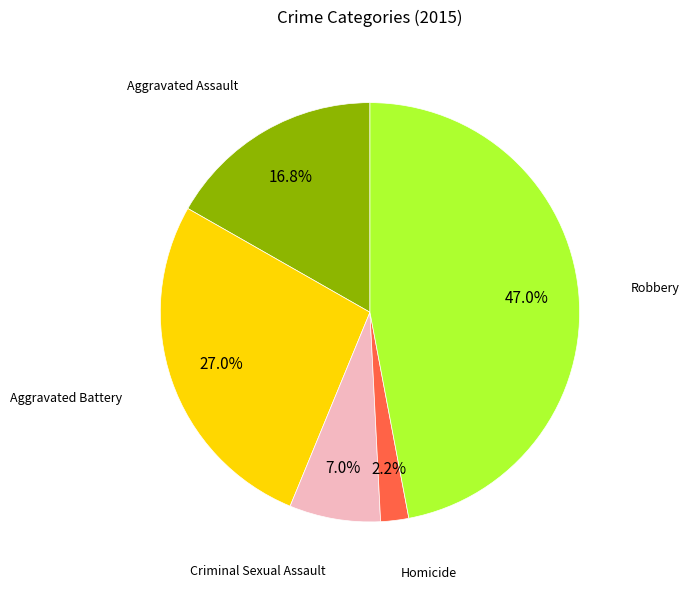

Is there a majority slice in this chart?

No